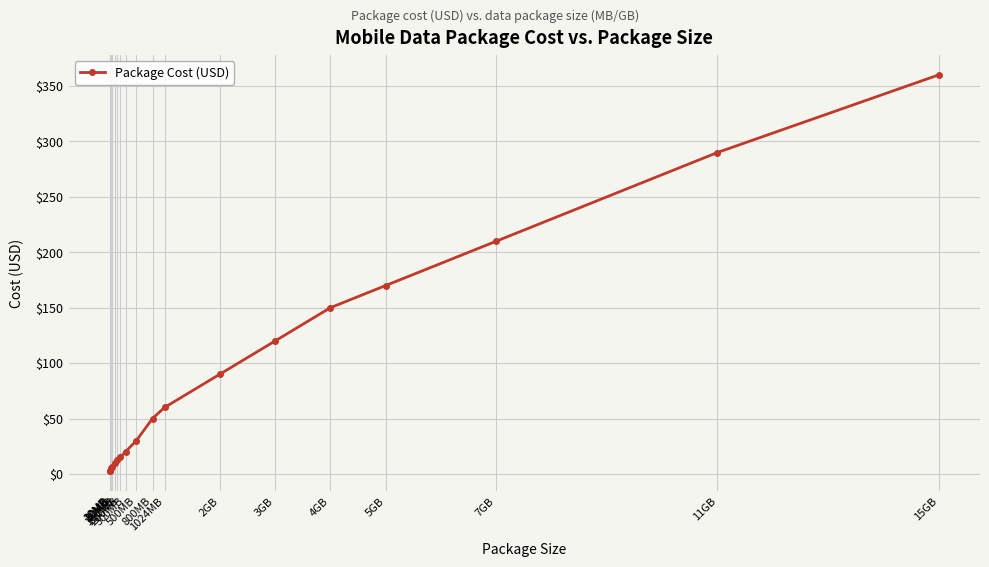

Which label corresponds to the largest value in the chart?

15GB